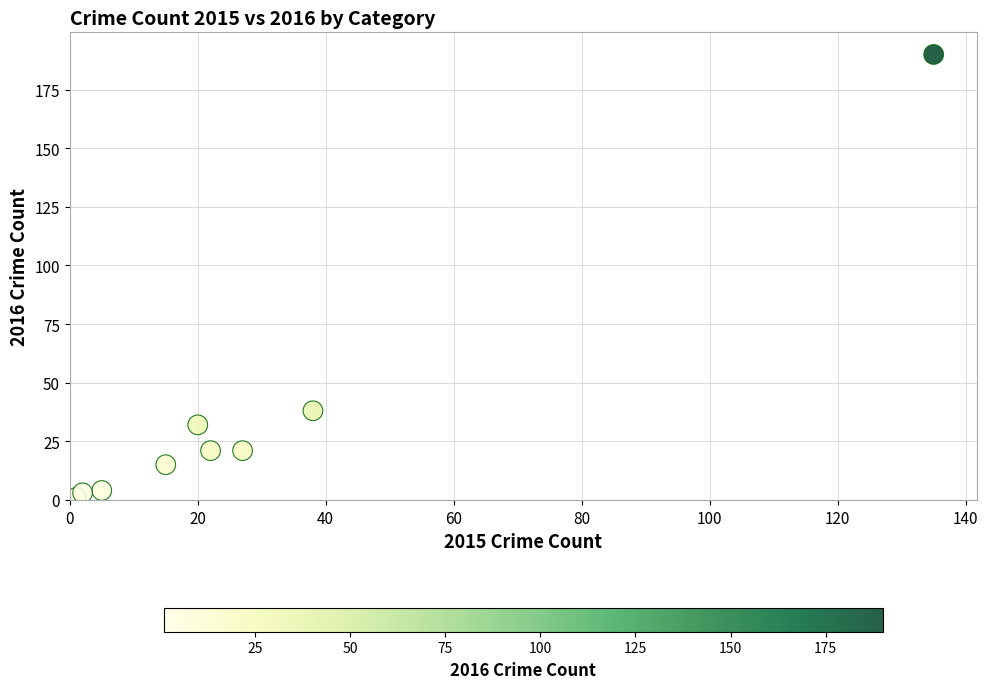

What Y value in the scatter plot is closest to 95?

38